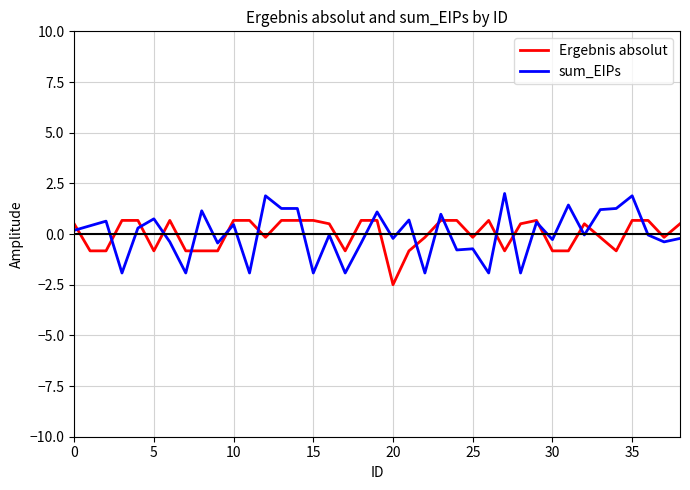

What is the maximum value shown in the chart?

2.0